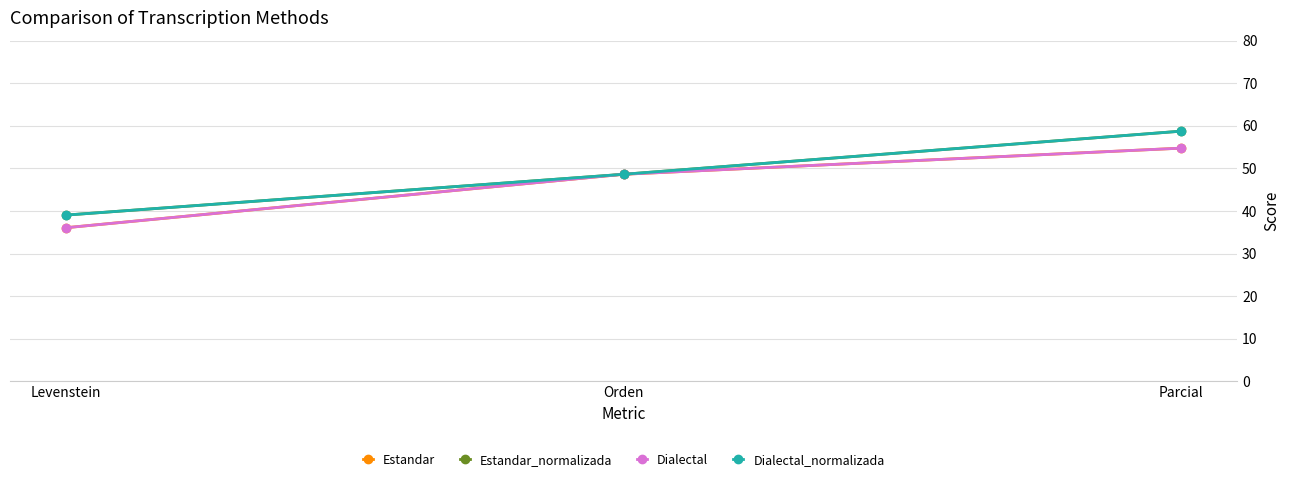

Reading left to right, extract all data points from this chart.

Estandar: Levenstein=36.1	Orden=48.6	Parcial=54.8
Estandar_normalizada: Levenstein=39.0	Orden=48.6	Parcial=58.8
Dialectal: Levenstein=36.1	Orden=48.6	Parcial=54.8
Dialectal_normalizada: Levenstein=39.0	Orden=48.6	Parcial=58.8